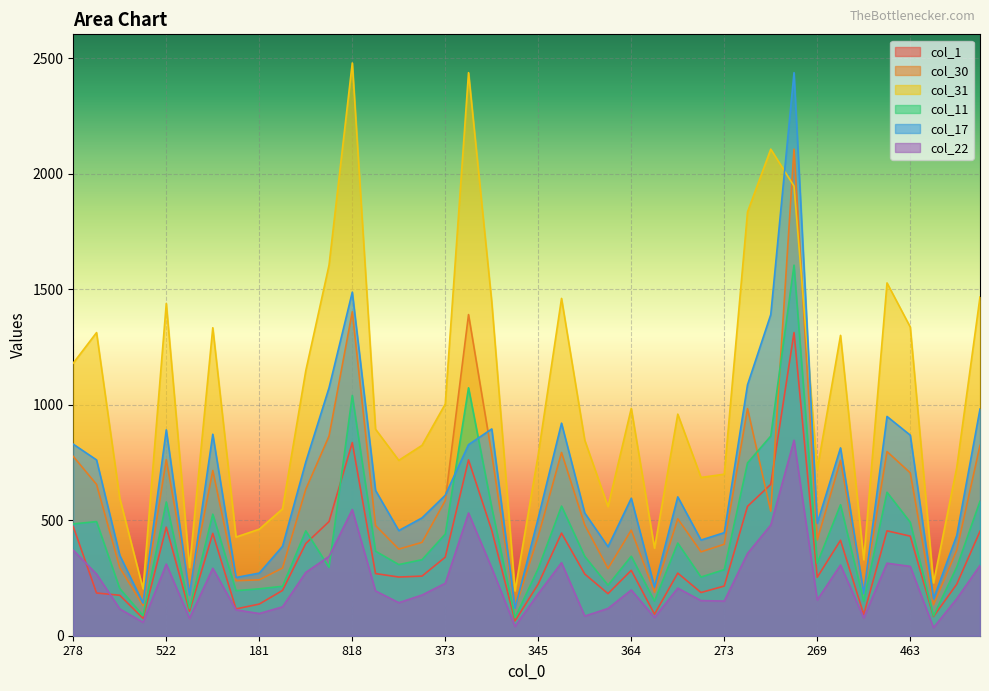

Rank the series by their maximum value, from lowest to highest.

col_22, col_1, col_11, col_30, col_17, col_31